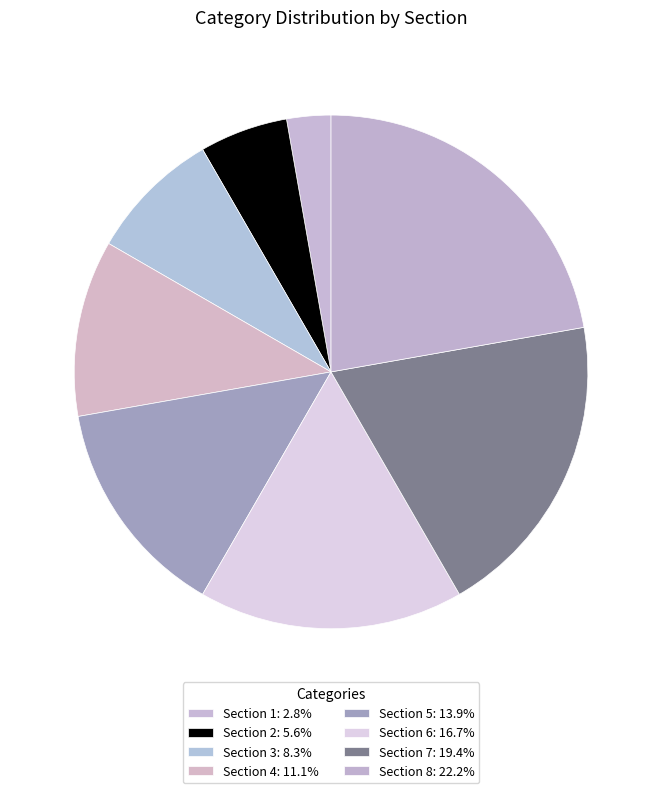

Which slice is the largest?

Section 8